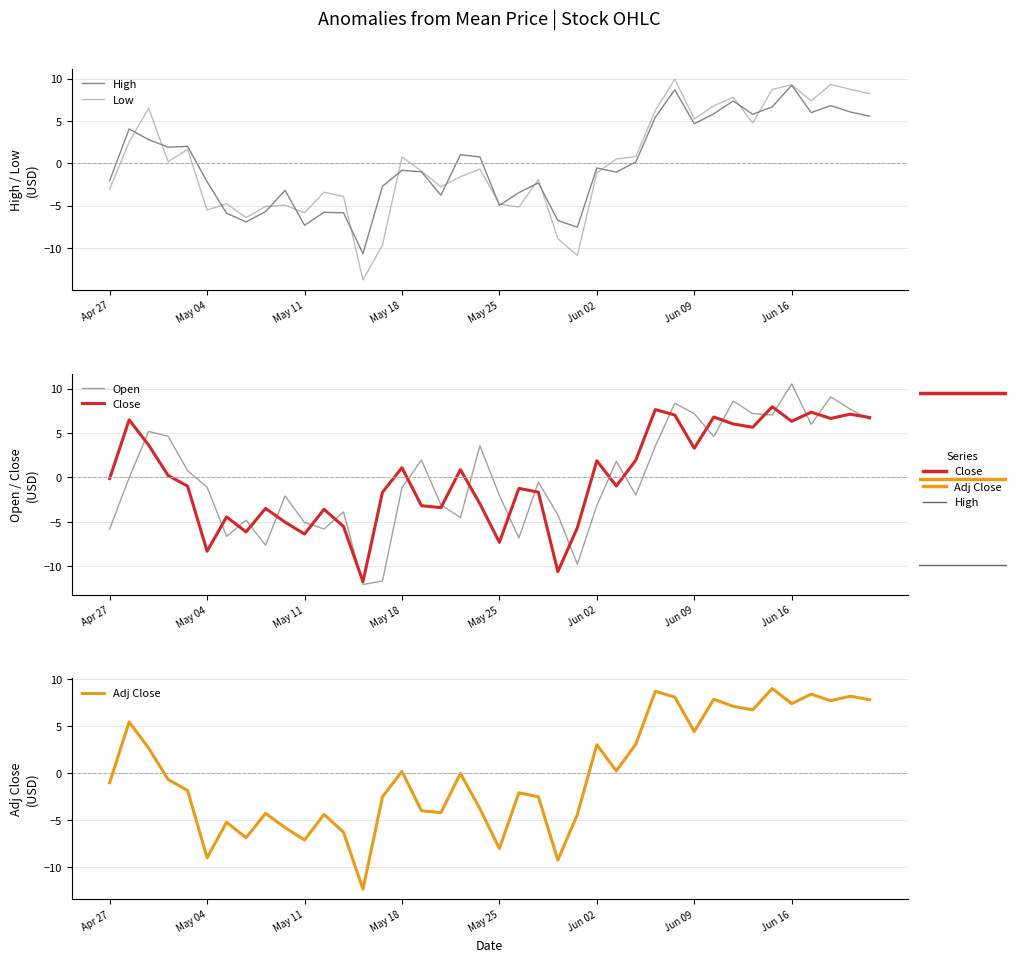

Reading left to right, transcribe all the data shown in this chart.

Open: -5.8	-0.0	5.2	4.6	0.7	-1.1	-6.6	-4.8	-7.6	-2.1	-5.1	-5.8	-3.9	-12.1	-11.7	-1.2	1.9	-3.1	-4.5	3.6	-2.0	-6.8	-0.5	-4.2	-9.8	-3.2	1.8	-2.0	3.5	8.3	7.2	4.6	8.6	7.2	7.0	10.5	6.0	9.1	7.7	6.5
High: -2.1	4.1	2.8	1.9	2.0	-2.2	-5.9	-6.9	-5.7	-3.2	-7.3	-5.8	-5.8	-10.7	-2.7	-0.8	-1.0	-3.8	1.0	0.8	-5.0	-3.5	-2.3	-6.8	-7.5	-0.6	-1.0	0.2	5.4	8.7	4.7	5.8	7.4	5.8	6.7	9.2	6.0	6.8	6.1	5.6
Low: -3.1	2.5	6.5	0.2	1.6	-5.5	-4.8	-6.4	-5.1	-4.9	-5.8	-3.4	-3.9	-13.8	-9.7	0.7	-0.9	-2.8	-1.6	-0.7	-4.8	-5.2	-1.9	-8.9	-10.9	-1.1	0.5	0.8	6.2	9.9	5.2	6.8	7.8	4.8	8.7	9.3	7.4	9.3	8.7	8.2
Close: -0.1	6.5	3.6	0.2	-1.0	-8.3	-4.4	-6.1	-3.5	-5.0	-6.4	-3.6	-5.5	-11.7	-1.7	1.1	-3.2	-3.4	0.9	-3.0	-7.3	-1.2	-1.7	-10.6	-5.7	1.9	-1.0	1.9	7.6	7.0	3.3	6.8	6.0	5.6	8.0	6.3	7.3	6.6	7.1	6.7
Adj Close: -1.0	5.4	2.6	-0.7	-1.9	-9.0	-5.2	-6.9	-4.3	-5.8	-7.1	-4.4	-6.3	-12.3	-2.5	0.2	-4.0	-4.2	-0.0	-3.8	-8.0	-2.1	-2.5	-9.2	-4.4	3.0	0.2	3.1	8.7	8.1	4.4	7.8	7.1	6.7	9.0	7.4	8.4	7.7	8.2	7.8